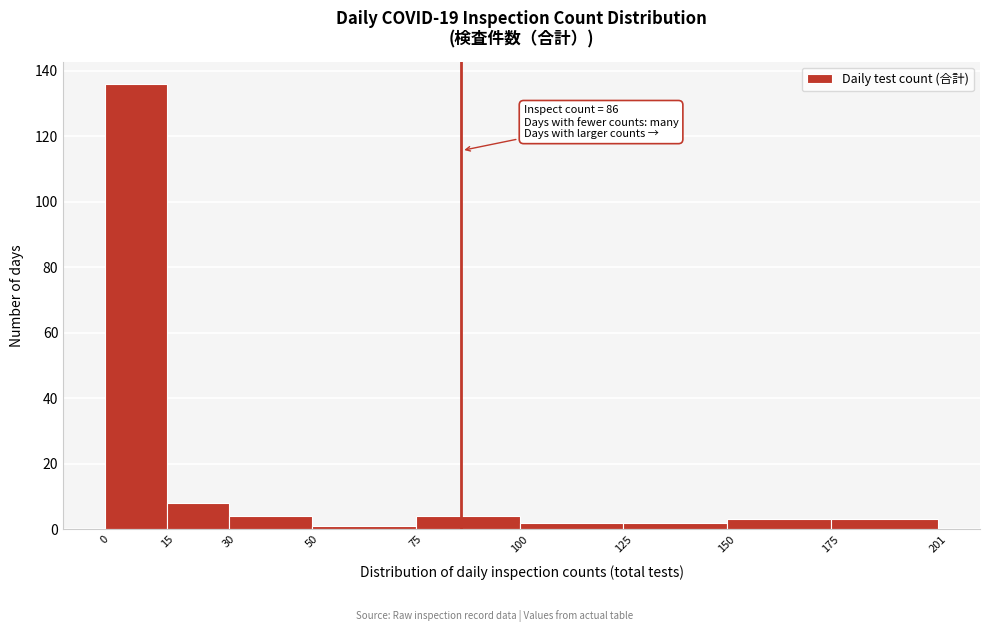

Which range on the x-axis has the tallest bar?

0 to 15